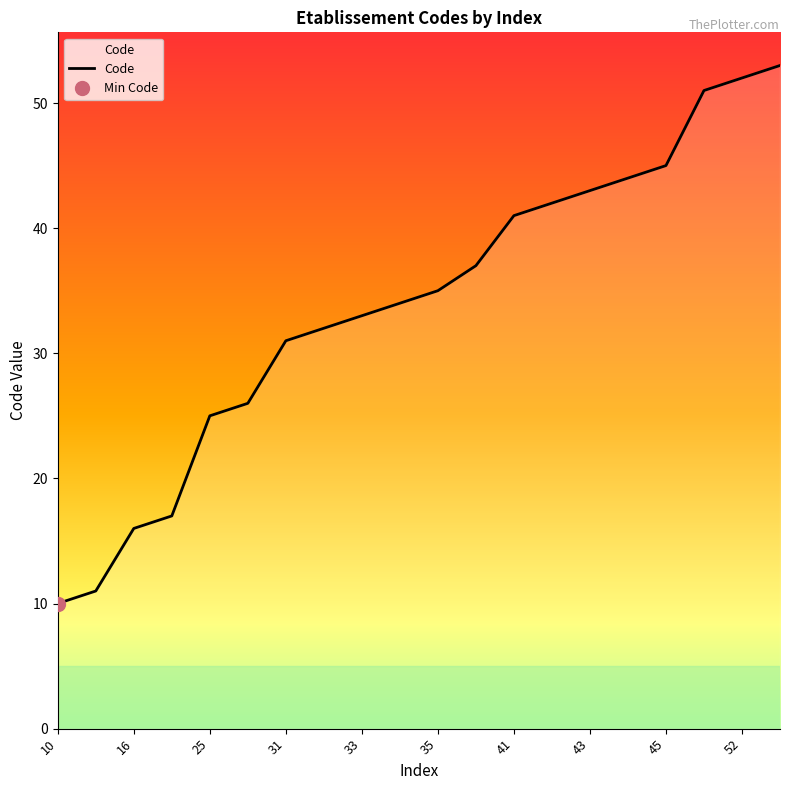

Is it true that the value at 17 is 17?

True